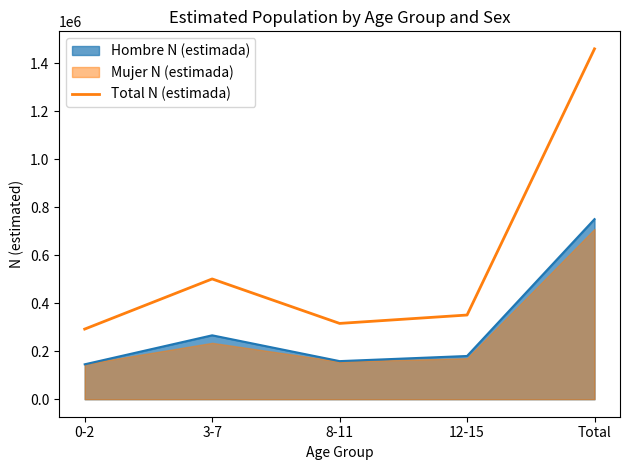

How many lines are shown in the chart?

1